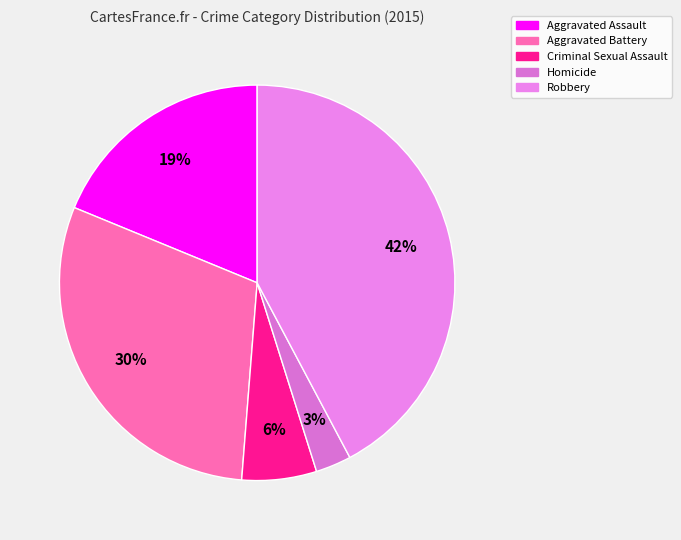

Which slice is the smallest?

Homicide